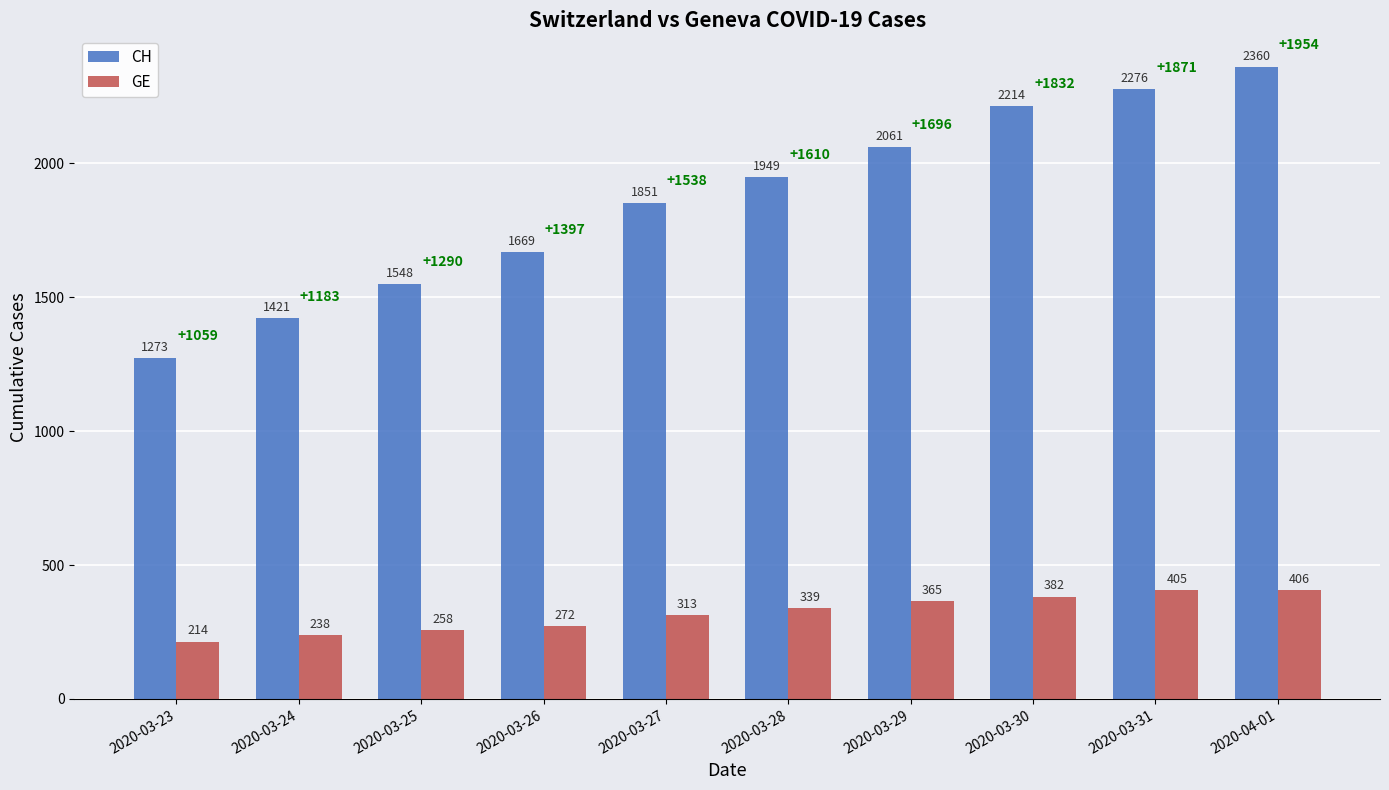

Which series has the largest range (max minus min)?

CH